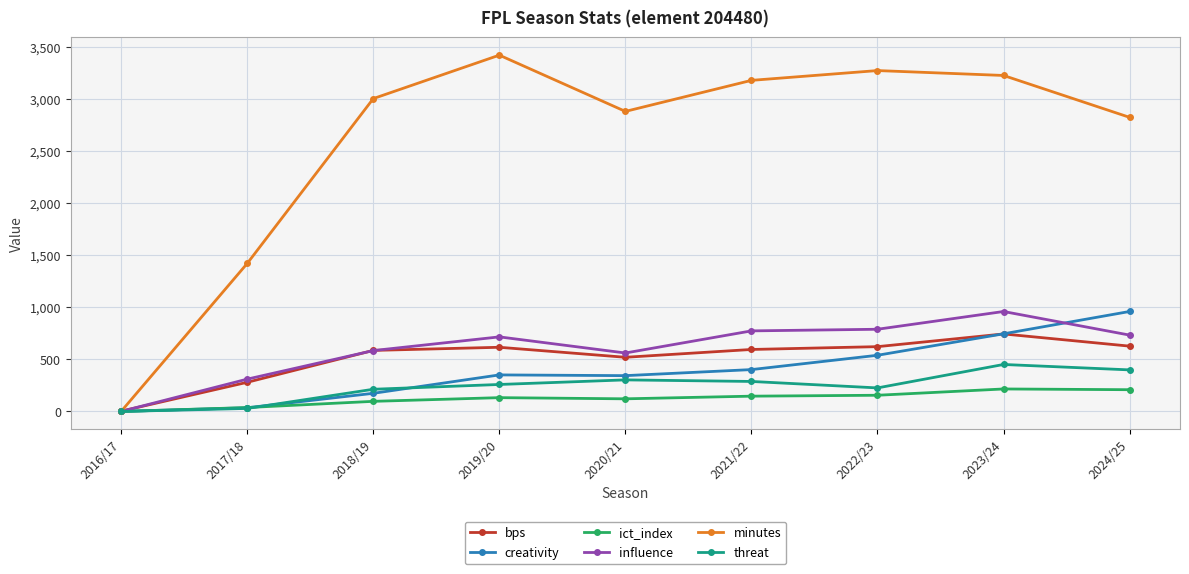

What is the value of the ict_index point at the 5th from the left?

121.3